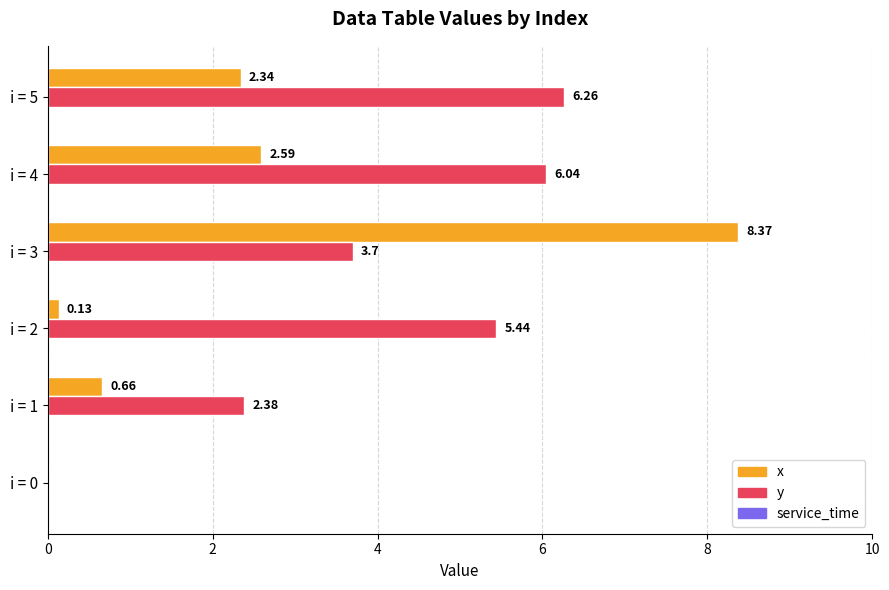

Is the value of x at i = 2 greater than the value of y at i = 3?

No